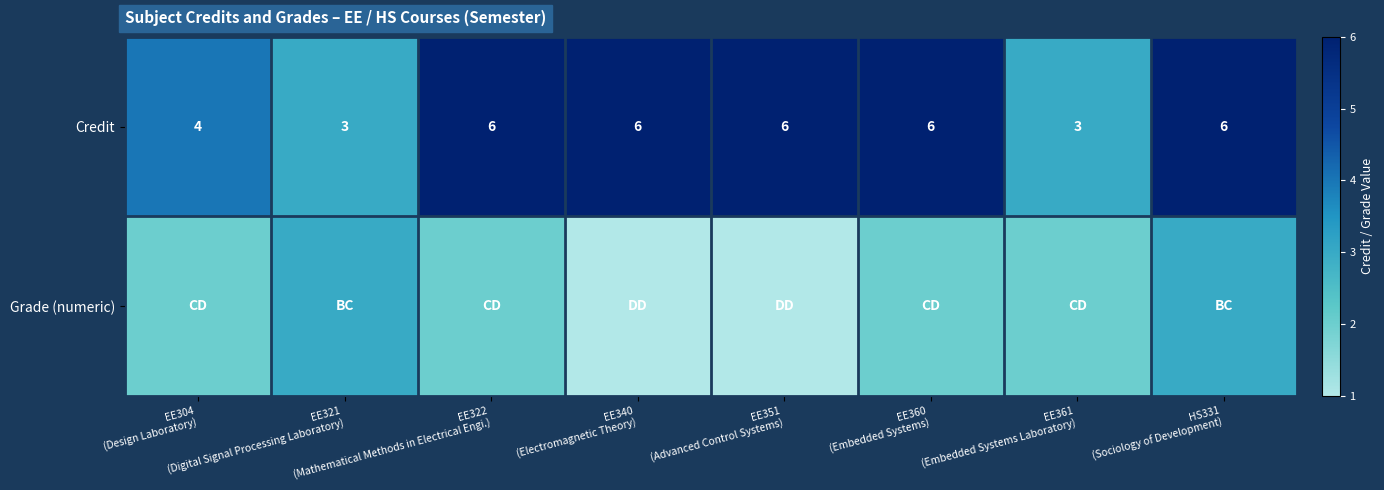

What is the total value across all series at HS331
(Sociology of Development)?

9